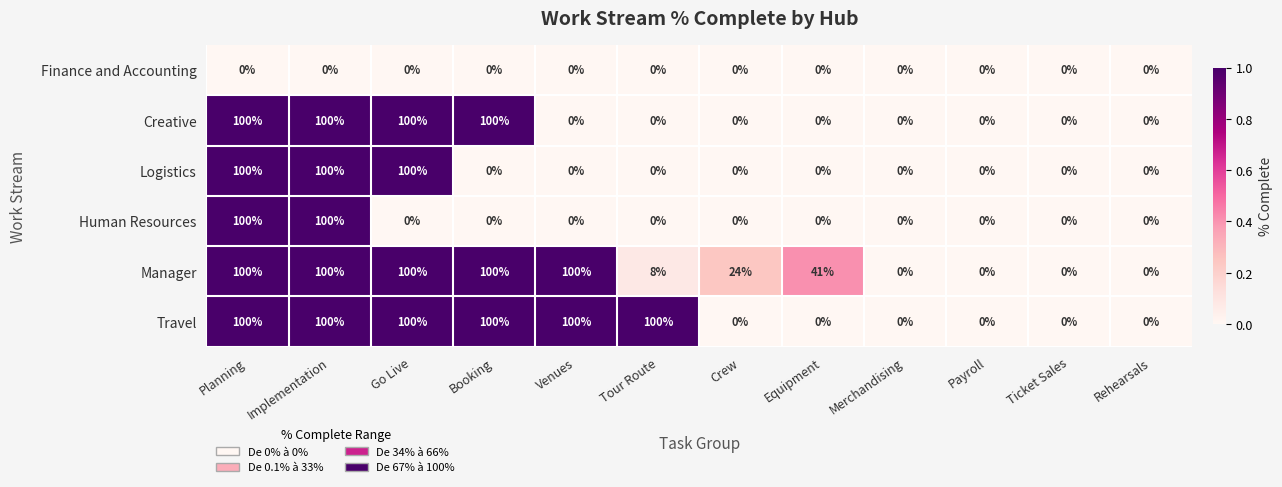

Is it true that Travel equals 100 at Booking?

True